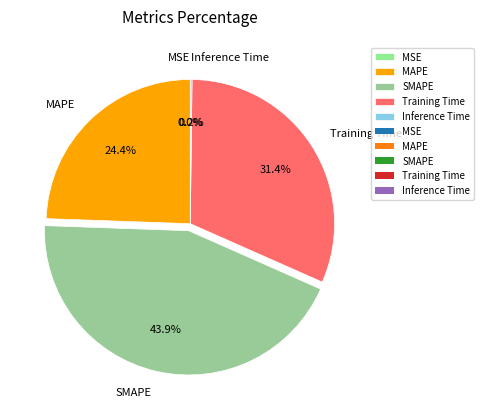

Does MAPE represent more than half of the total?

No